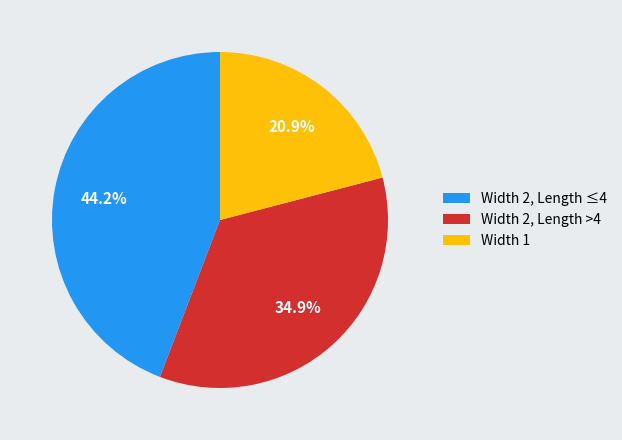

What is the total percentage of Width 2, Length >4 and Width 2, Length ≤4?

79.1%